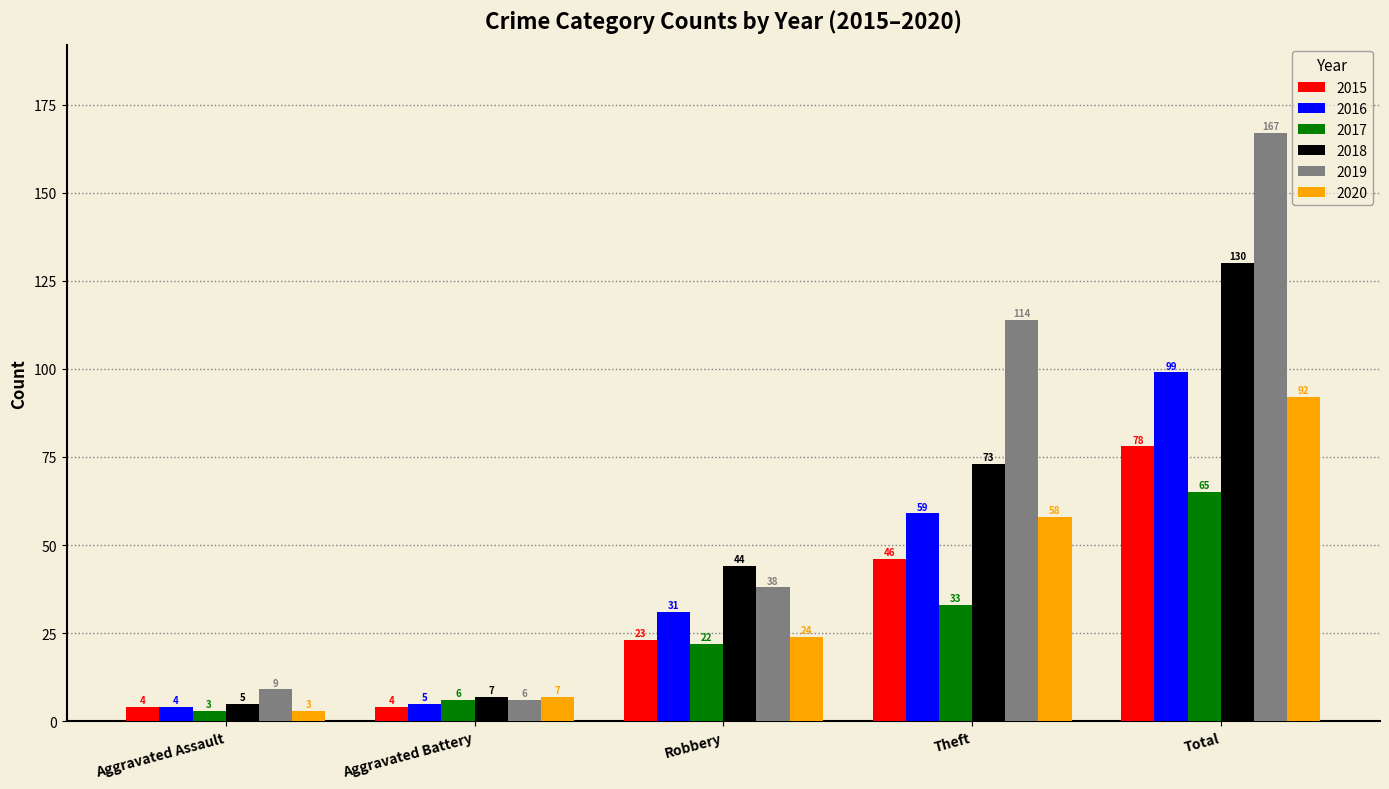

Reading left to right, list all the values displayed in this chart.

2015: Aggravated Assault=4	Aggravated Battery=4	Robbery=23	Theft=46	Total=78
2016: Aggravated Assault=4	Aggravated Battery=5	Robbery=31	Theft=59	Total=99
2017: Aggravated Assault=3	Aggravated Battery=6	Robbery=22	Theft=33	Total=65
2018: Aggravated Assault=5	Aggravated Battery=7	Robbery=44	Theft=73	Total=130
2019: Aggravated Assault=9	Aggravated Battery=6	Robbery=38	Theft=114	Total=167
2020: Aggravated Assault=3	Aggravated Battery=7	Robbery=24	Theft=58	Total=92